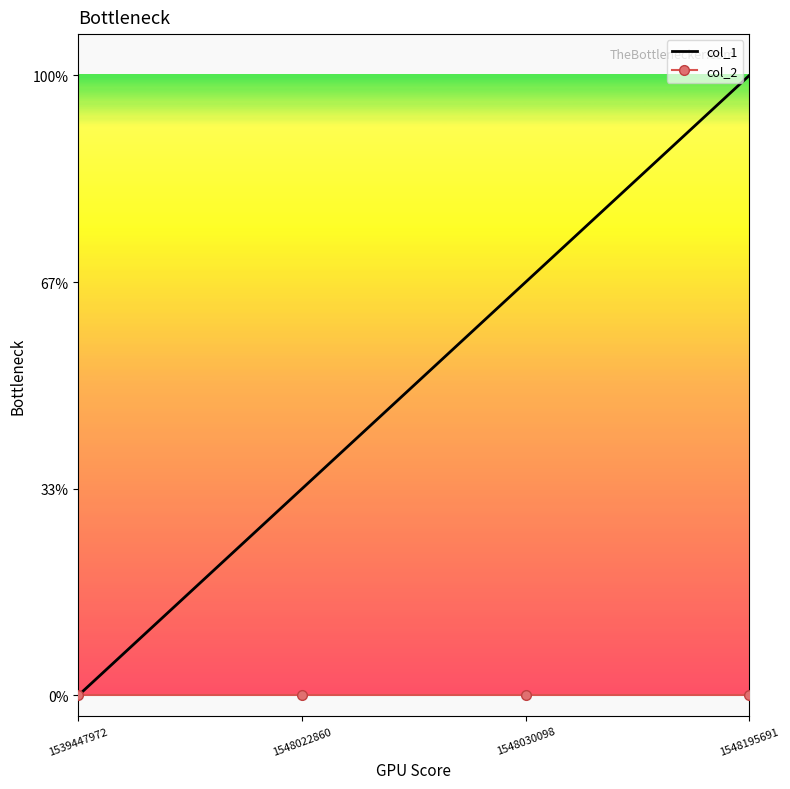

Which series has the largest range (max minus min)?

col_1